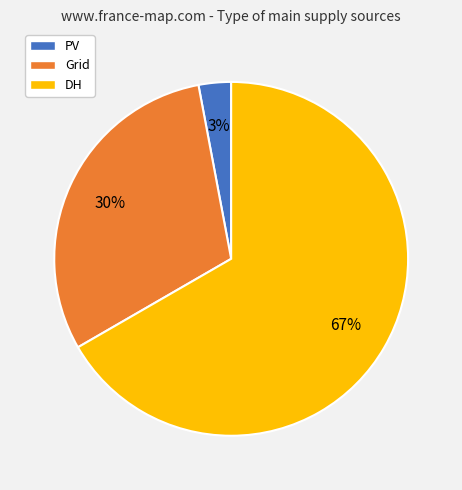

Which has a higher value, DH or PV?

DH